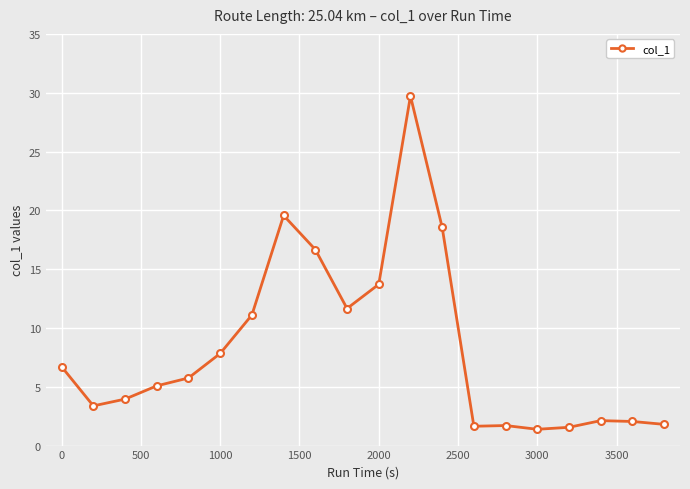

What is the value of the 11th point from the left?

13.7